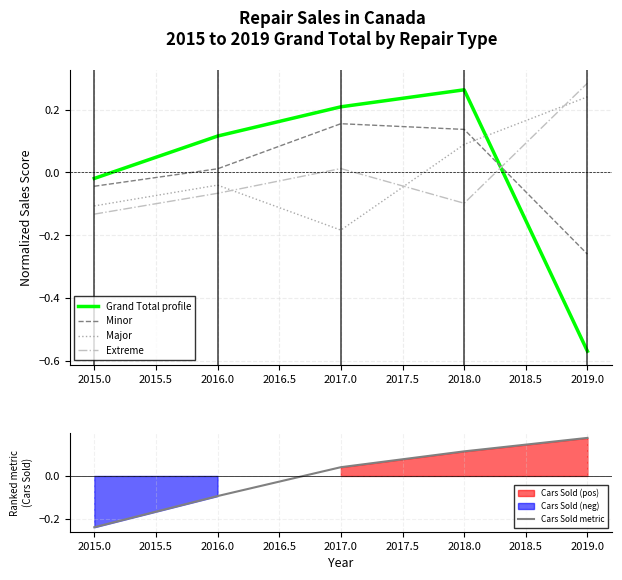

How many times do Minor and Grand Total profile cross each other?

1